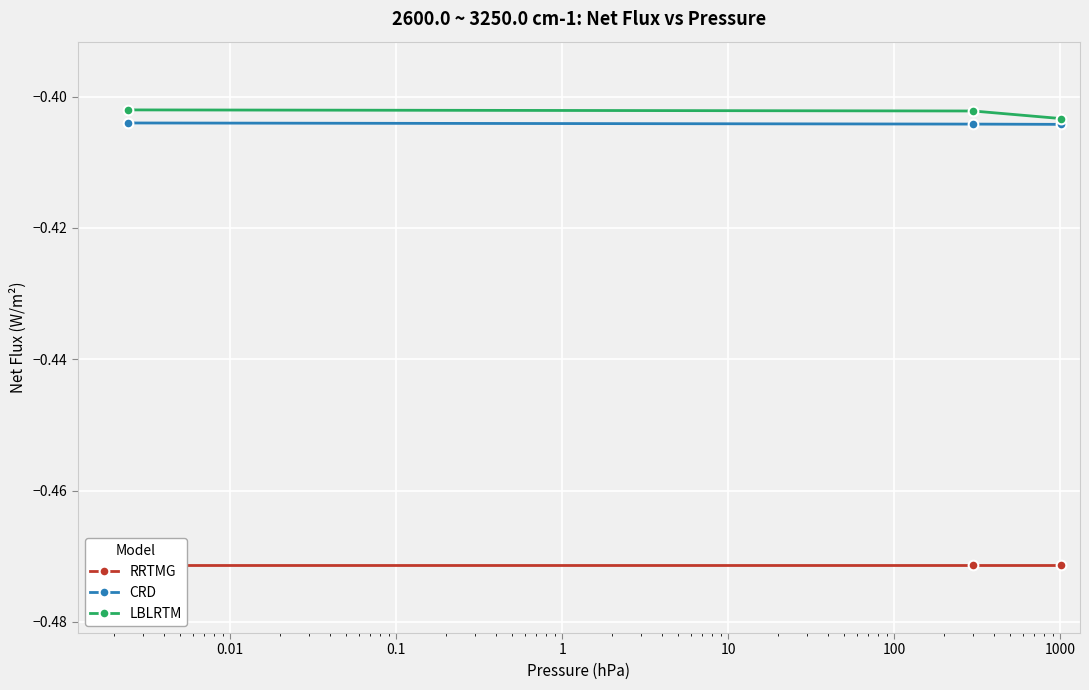

What is the value of the CRD point at the 2nd from the left?

-0.4